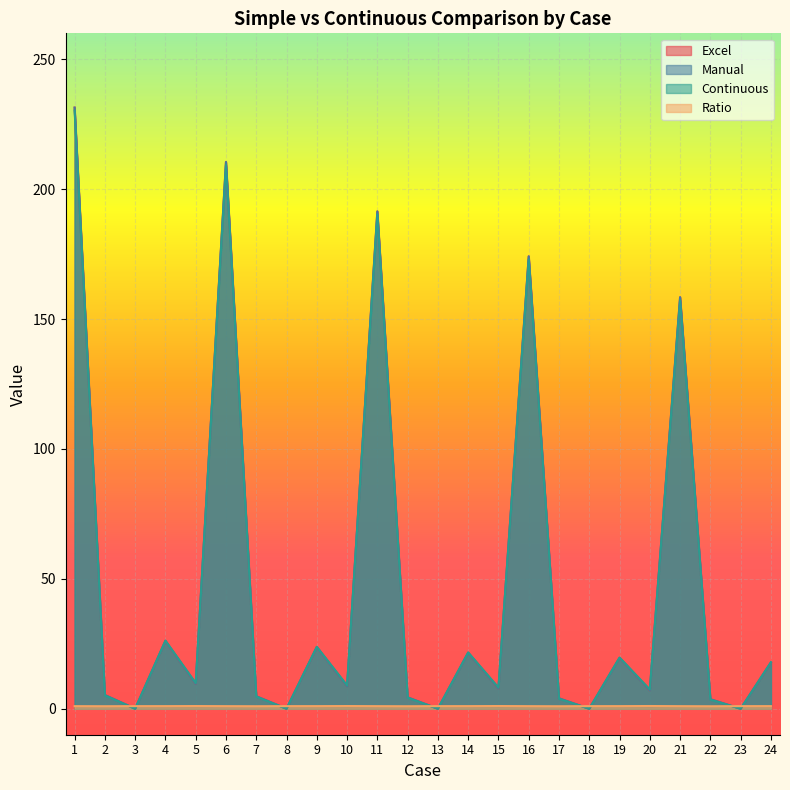

At which label is Ratio closest to 1?

3